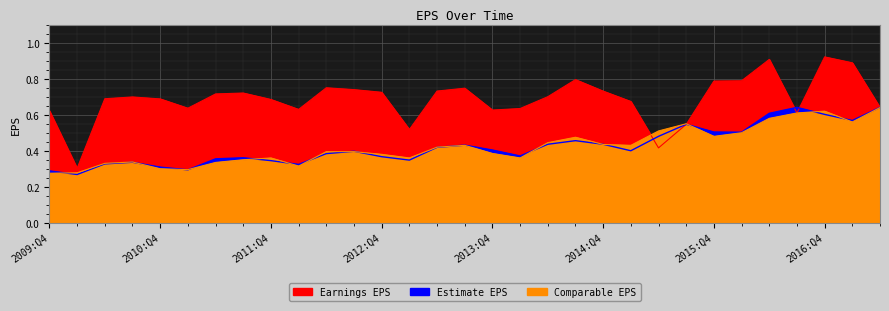

What are all the series names shown in the legend?

Earnings EPS, Estimate EPS, Comparable EPS